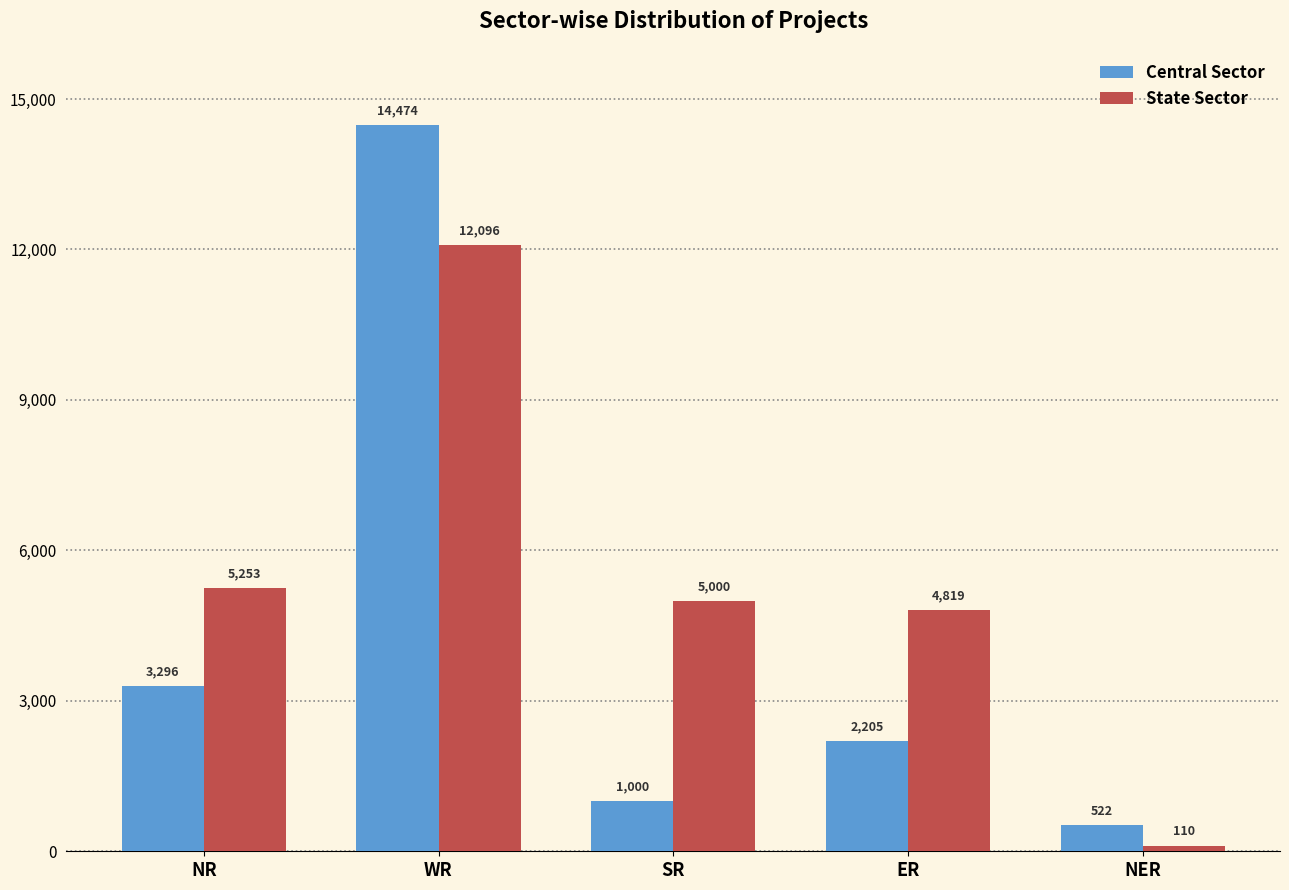

Which series has the largest range (max minus min)?

Central Sector